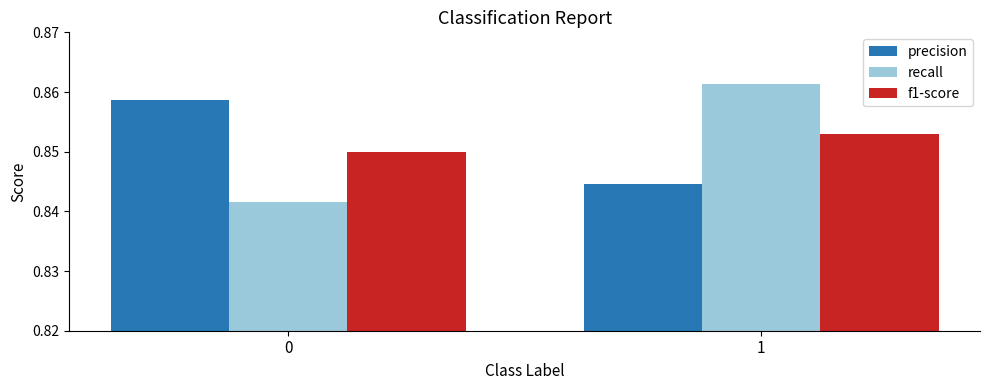

At which category is the sum across all series the highest?

1